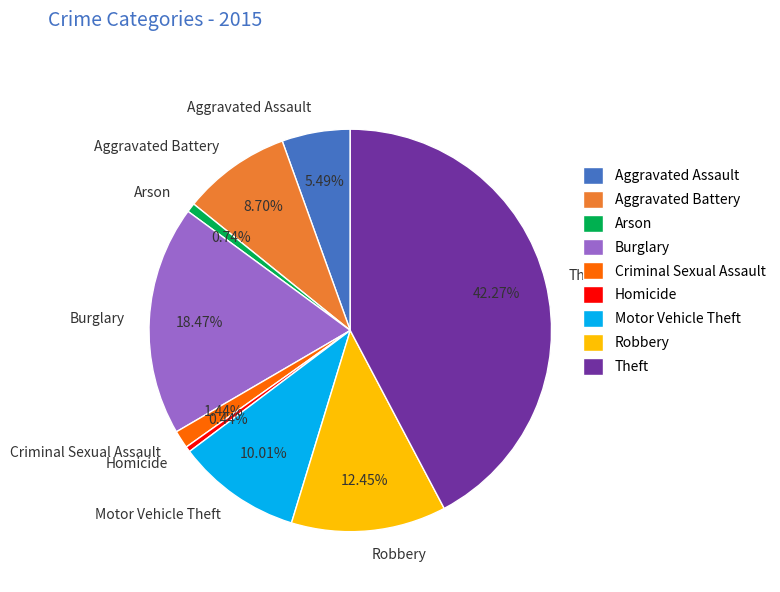

How many slices are in this pie chart?

9